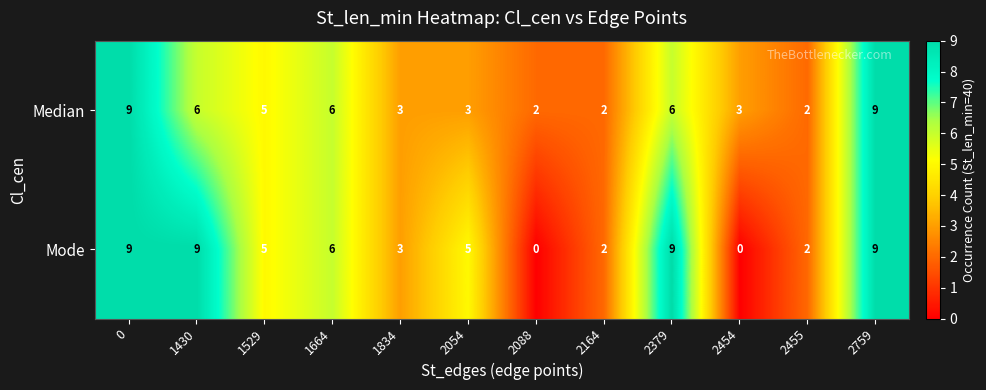

What is the difference between the maximum and minimum values in the Median series?

7